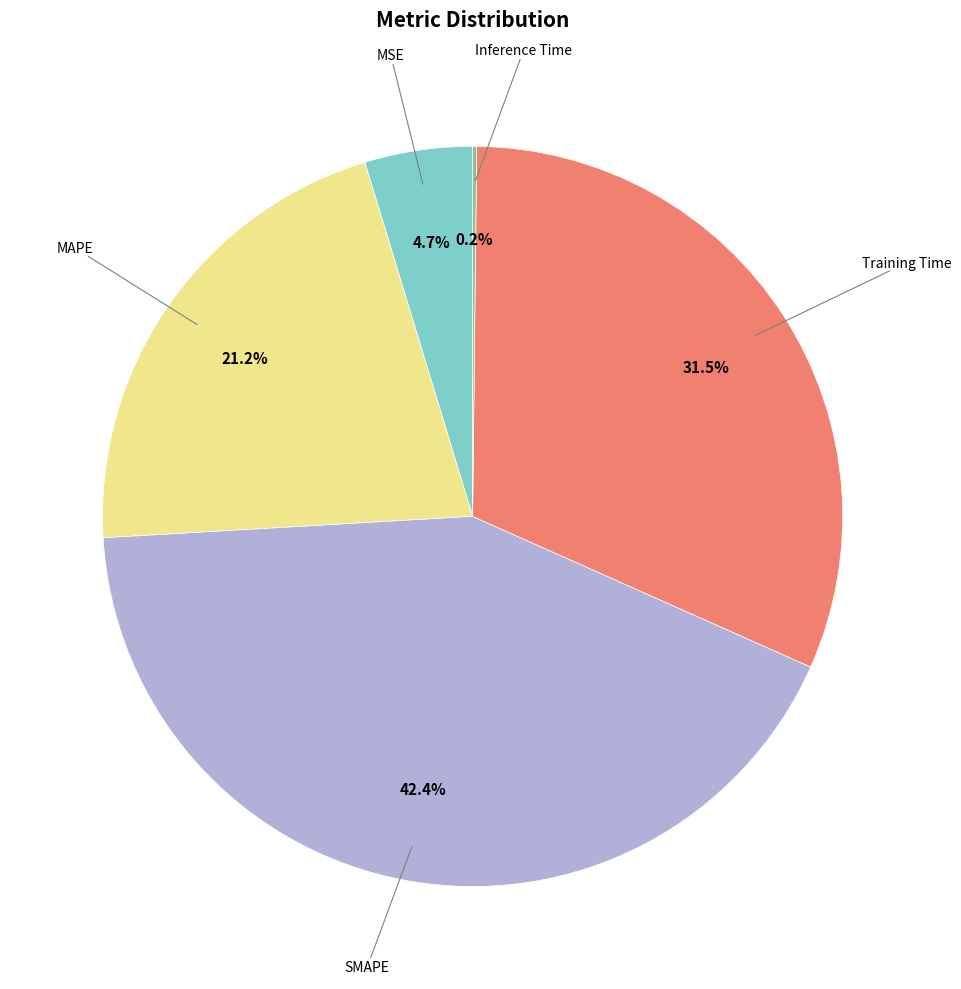

Is there a majority slice in this chart?

No